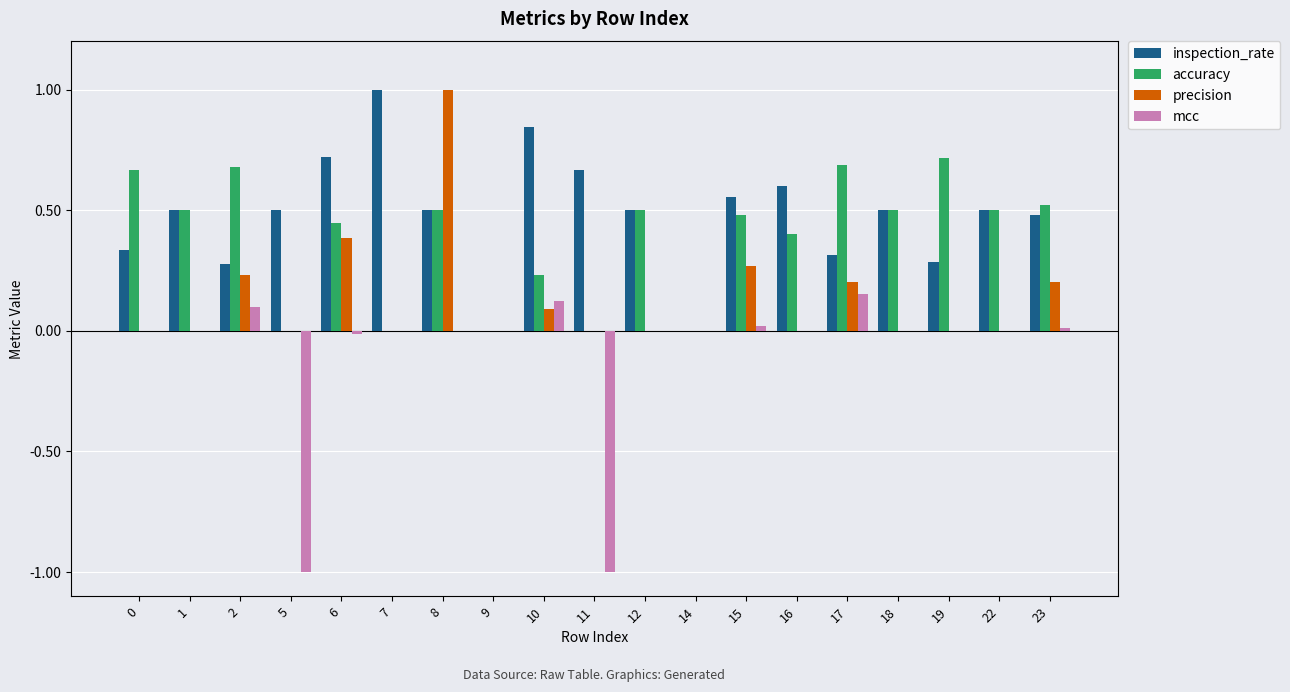

Are the bars horizontal?

No